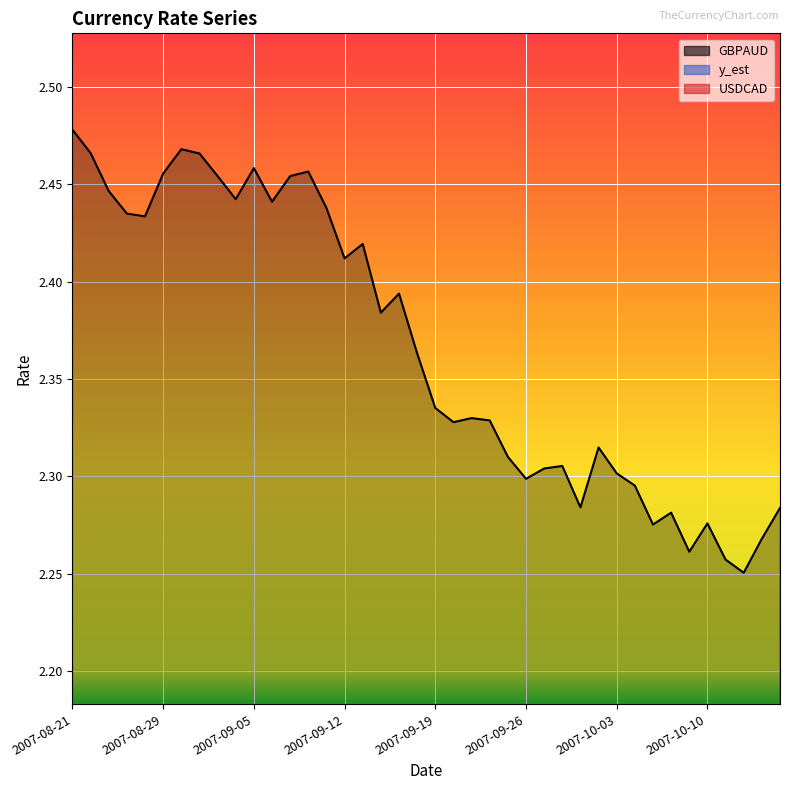

How many values in the USDCAD series exceed 1?

27